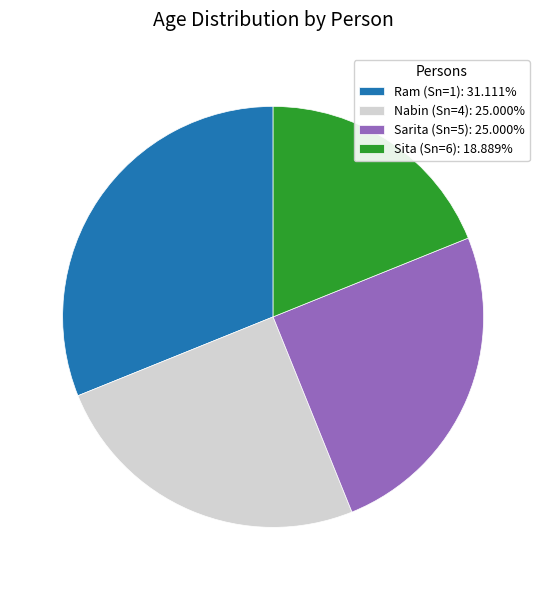

What is the ratio of the value at Nabin (Sn=4): 25.000% to the value at Ram (Sn=1): 31.111%?

0.8